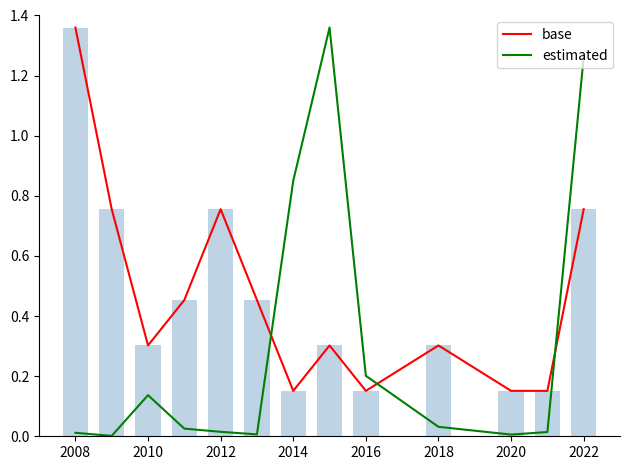

At which label does base reach its peak?

2008